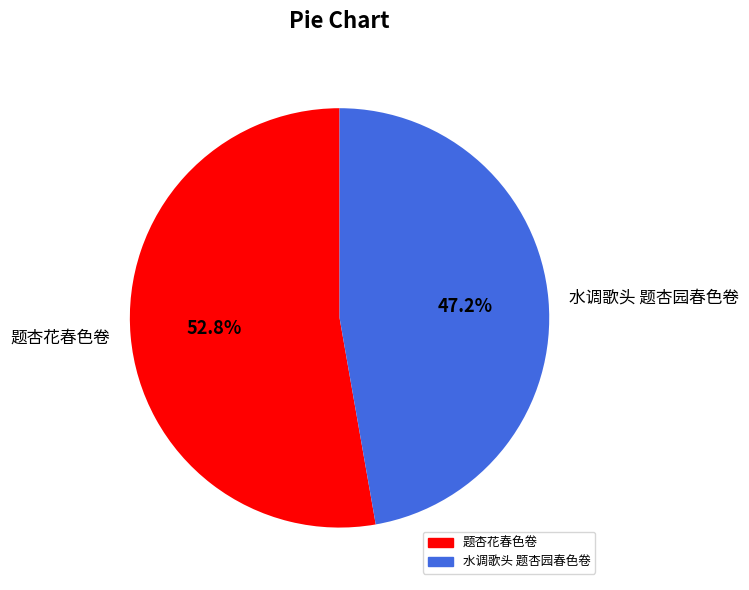

Between 题杏花春色卷 and 水调歌头 题杏园春色卷, which is larger?

题杏花春色卷